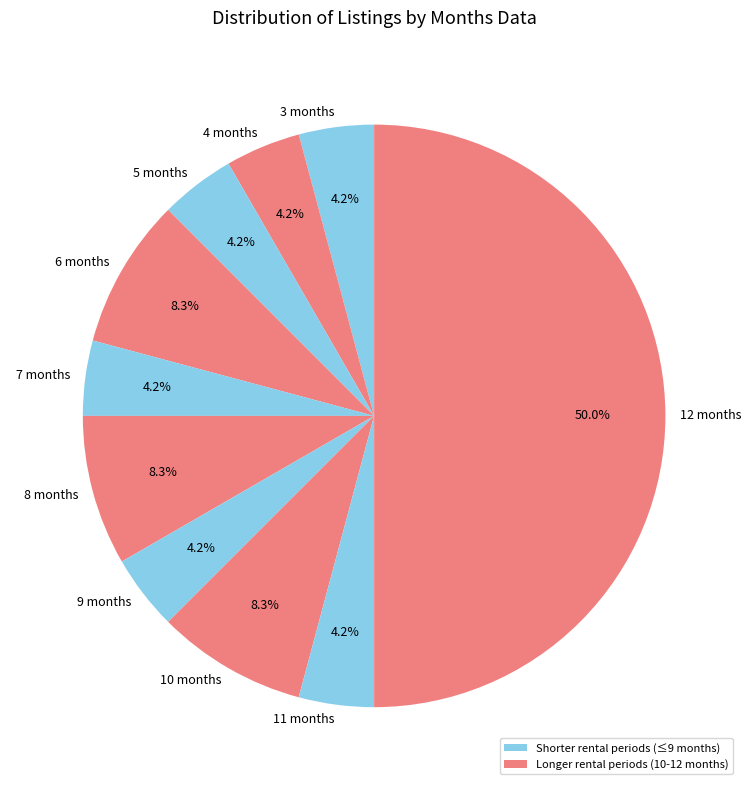

Approximately how many times larger is the value at 8 months compared to 10 months?

1.0